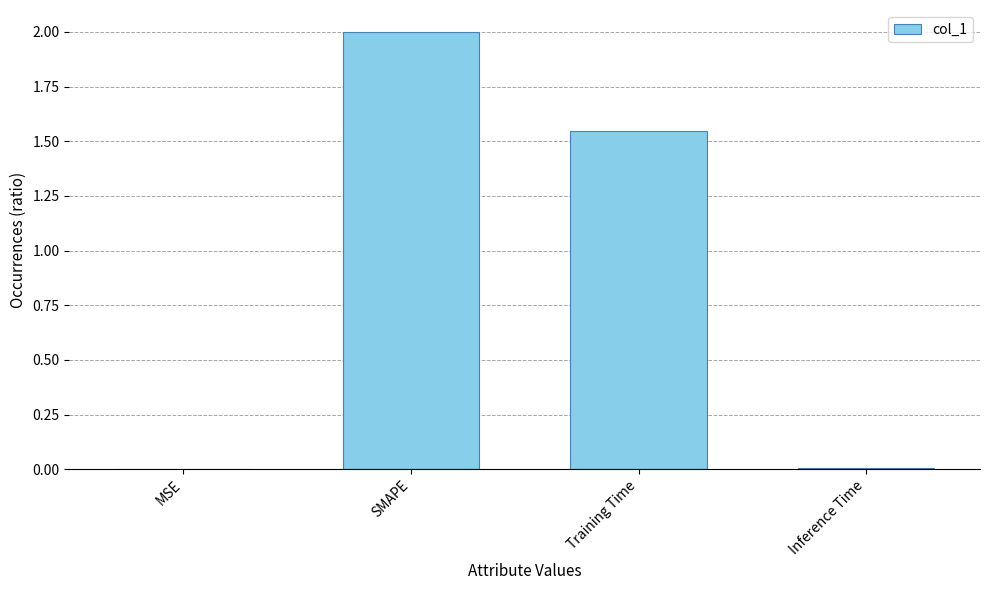

Where does the data first go above 1?

SMAPE